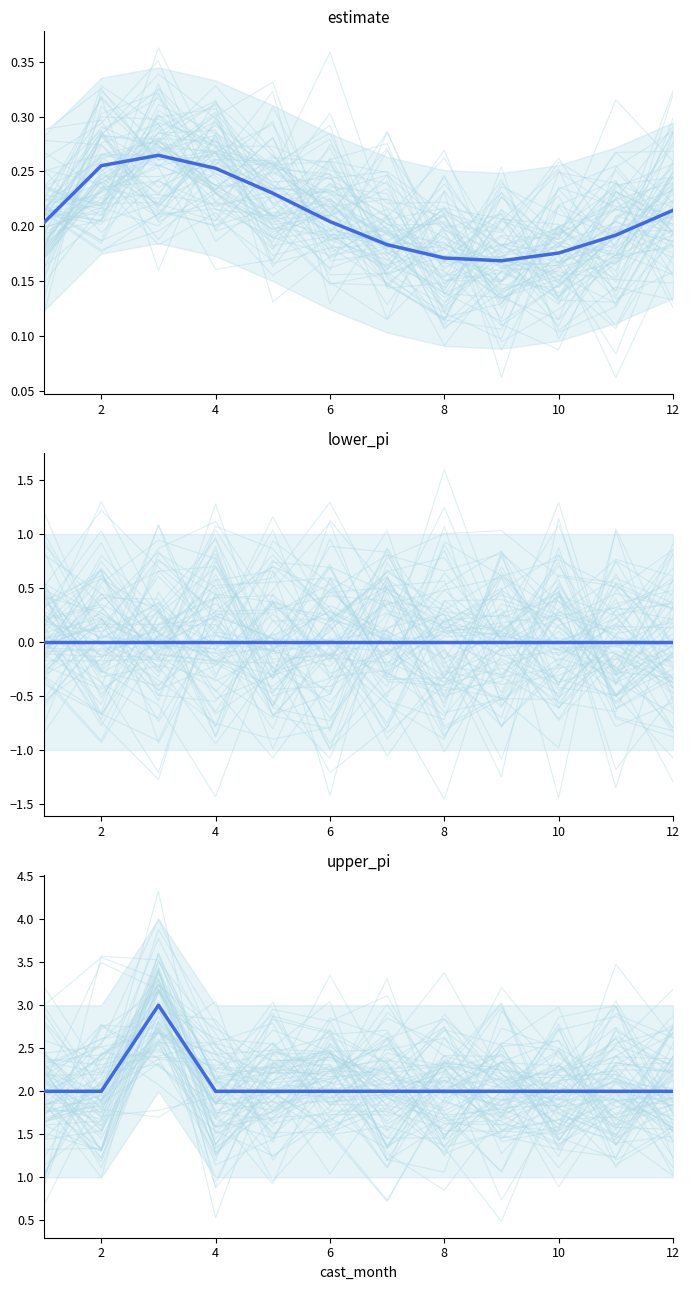

True or false: the data shows 3 at 10.

False